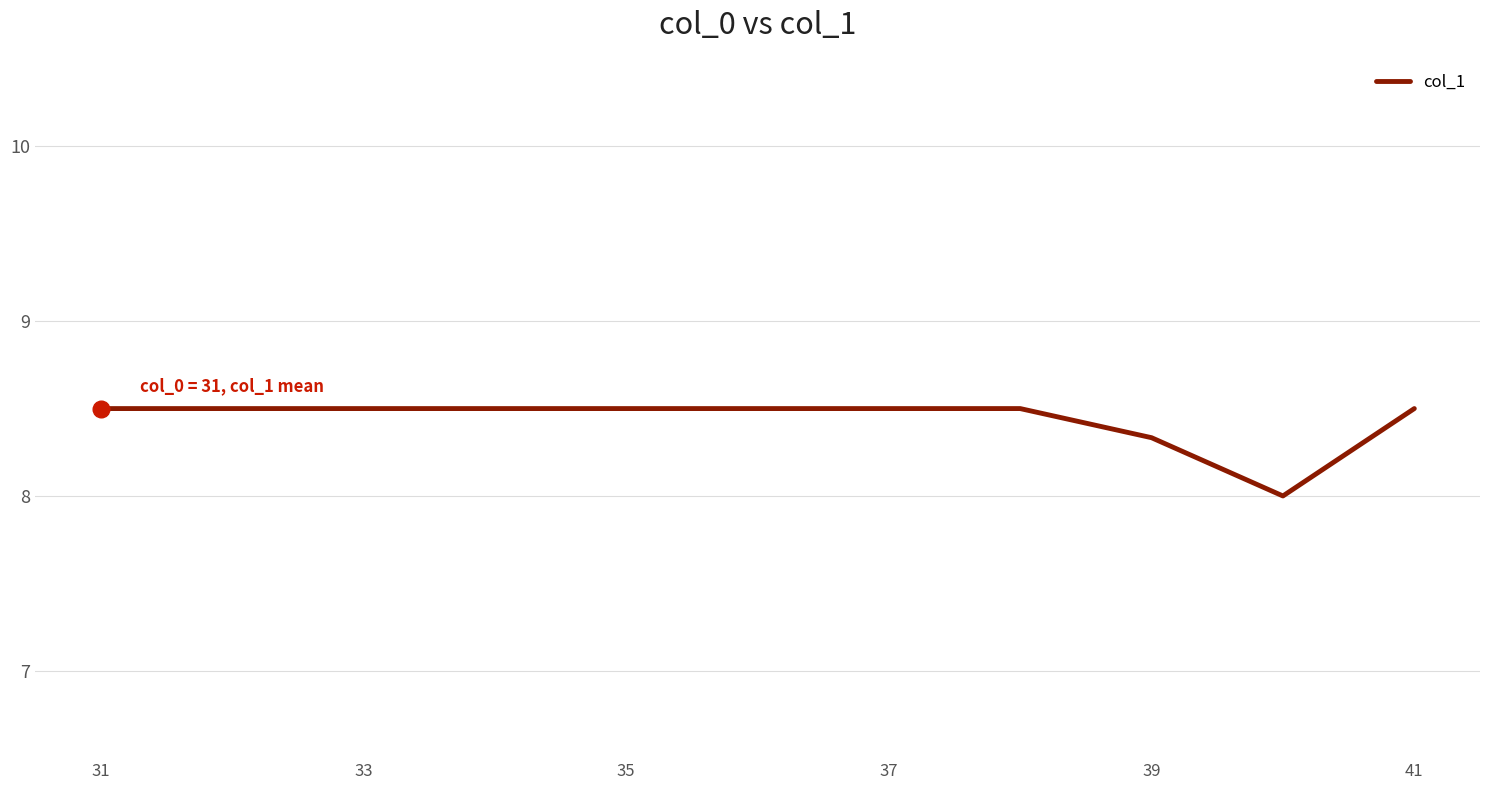

What is the greatest value displayed?

8.5